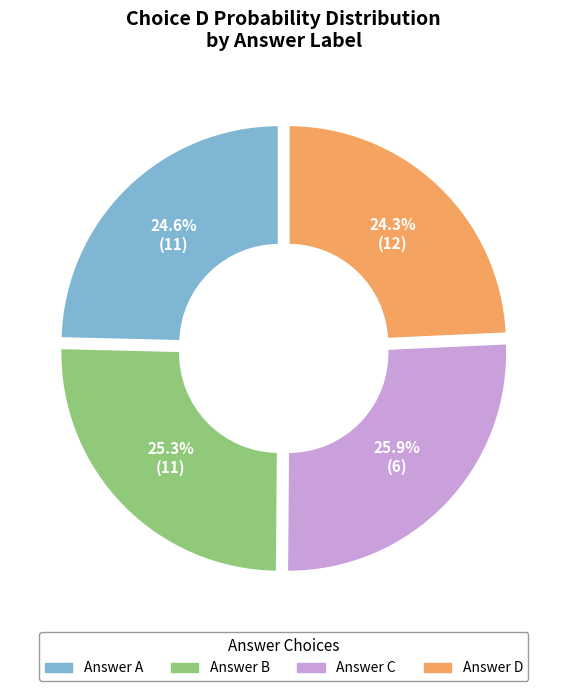

Is there any slice that represents more than half of the pie?

No